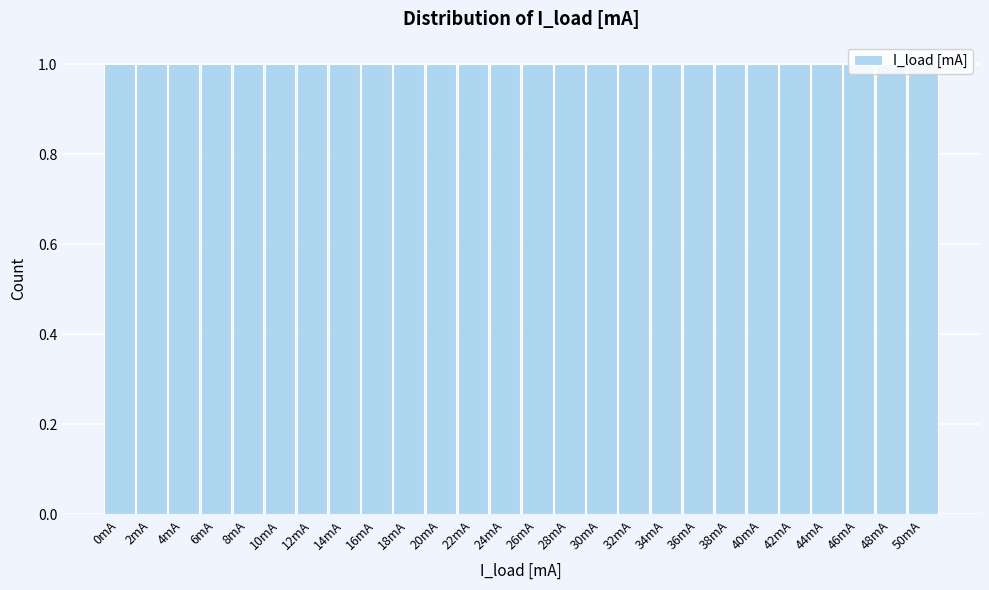

What is the height of the bar covering 49 to 51 on the x-axis? The values are not printed on the chart, so give them approximately, as read against the axis.

1